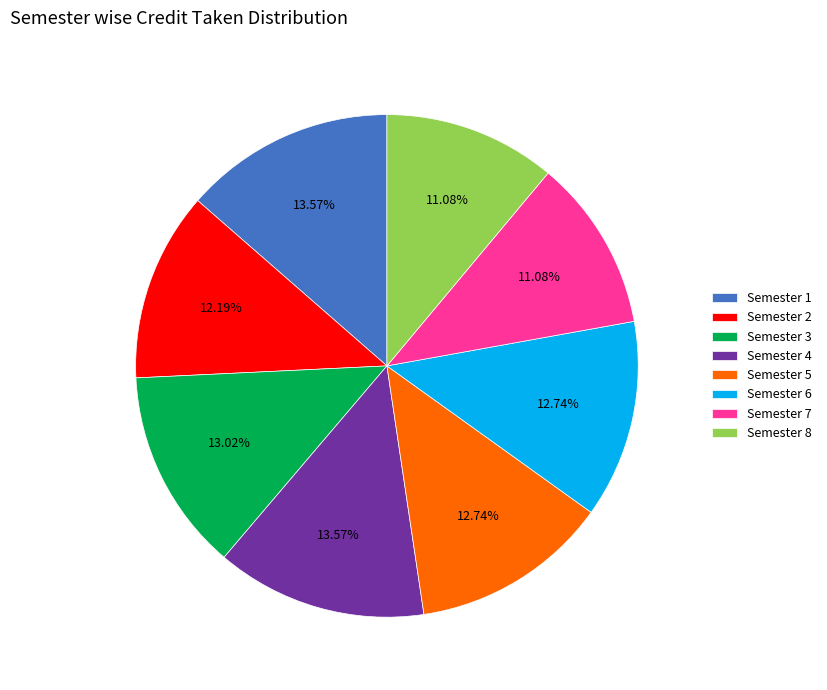

To the nearest percent, what percentage of the pie is Semester 7?

11%